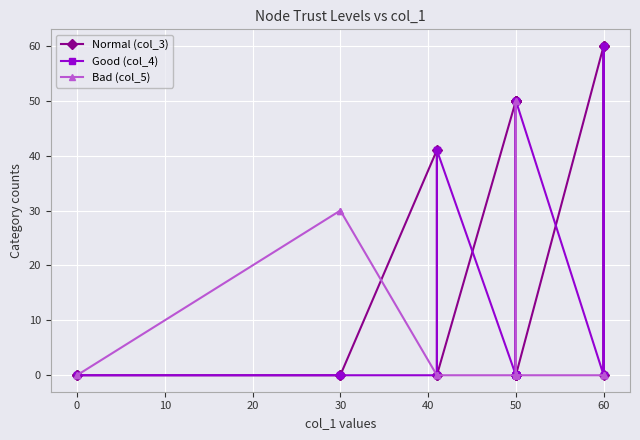

Rank the series by their average value, from highest to lowest.

Normal (col_3), Good (col_4), Bad (col_5)